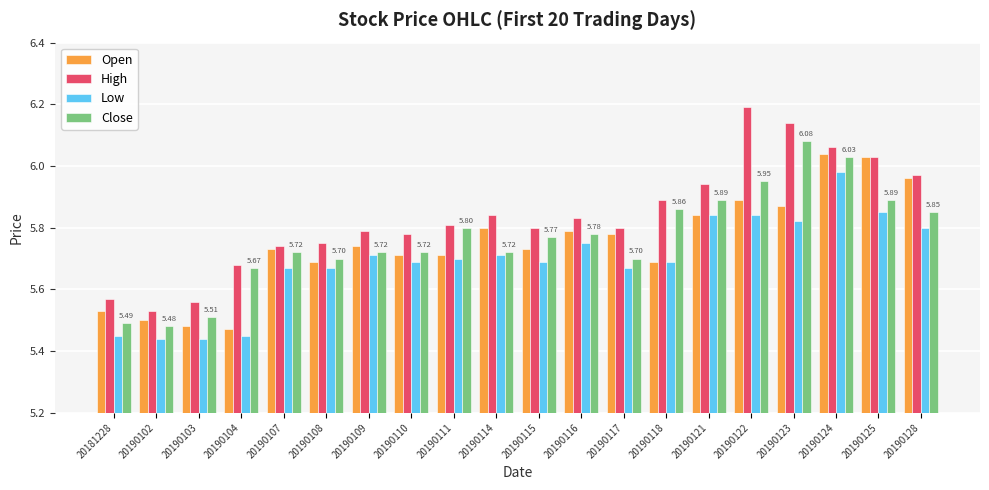

What is the sum of the Open values at 20190115 and 20190104?

11.2